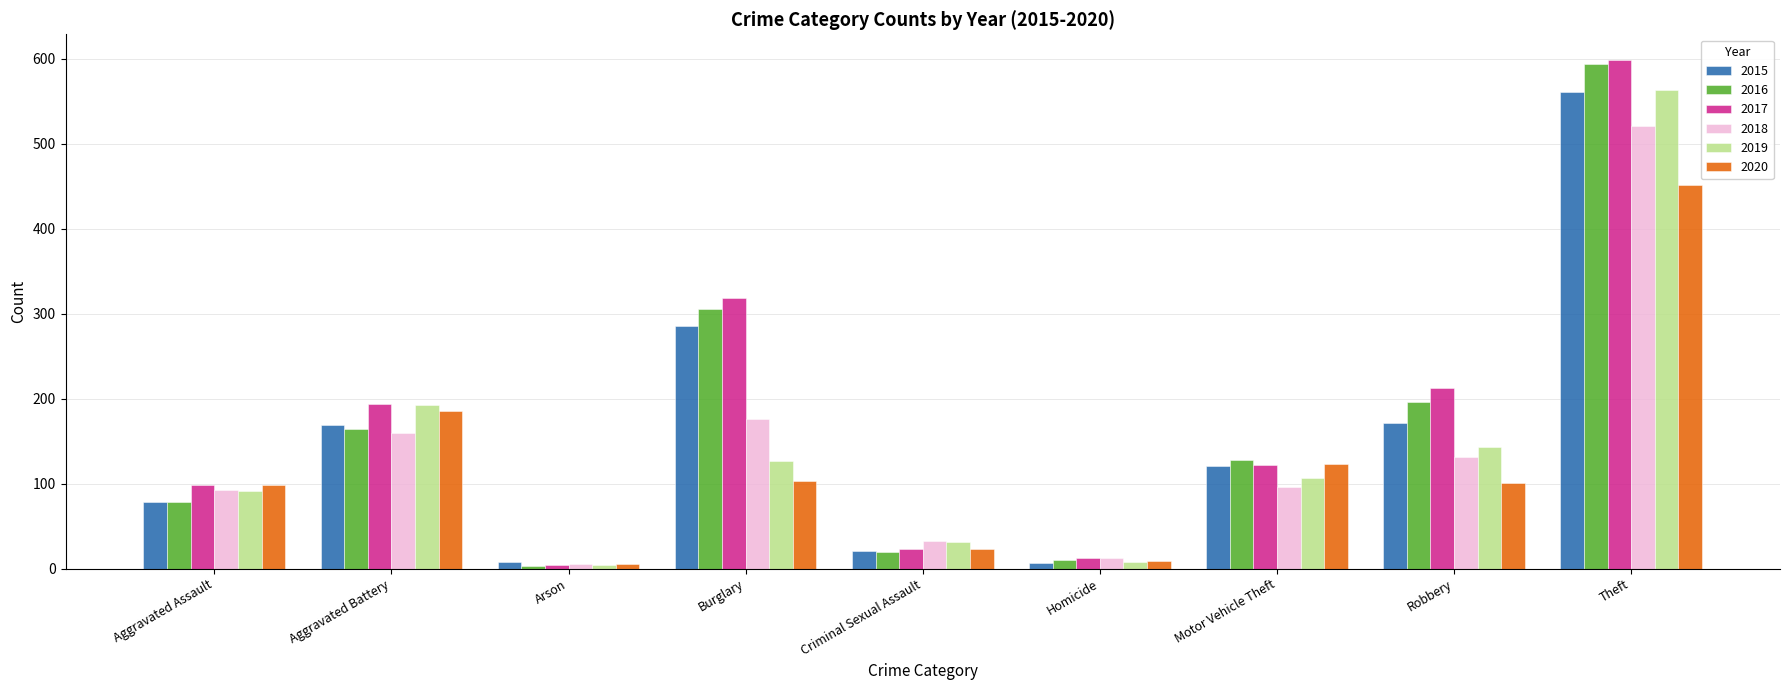

What is the sum of all 2017 values?

1585